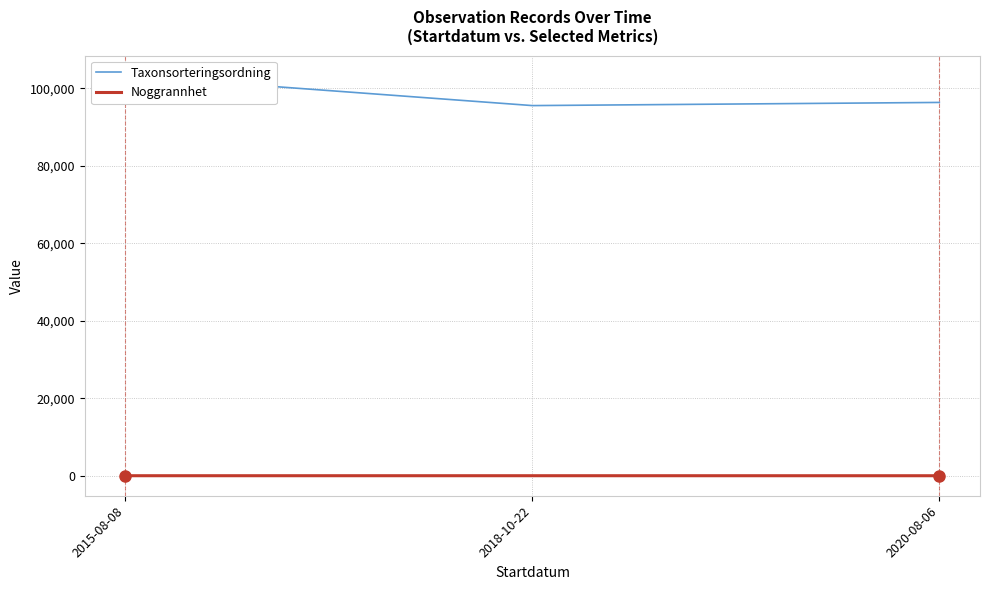

The value of Taxonsorteringsordning at 2015-08-08 is 103265. True or false?

True